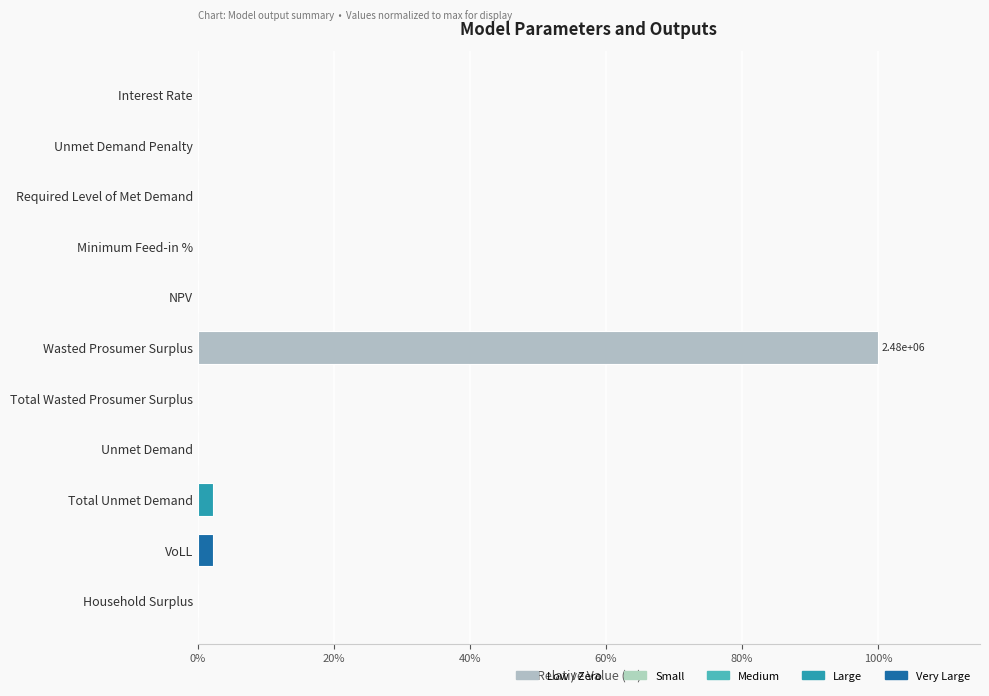

Is it true that the value at Total Wasted Prosumer Surplus is 0.0?

True